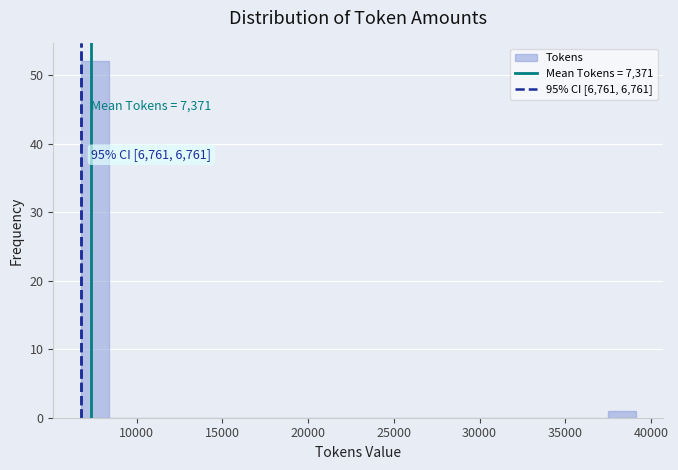

Around what value on the x-axis is the tallest bar? Give the approximate position of its centre, as read against the axis.

7500